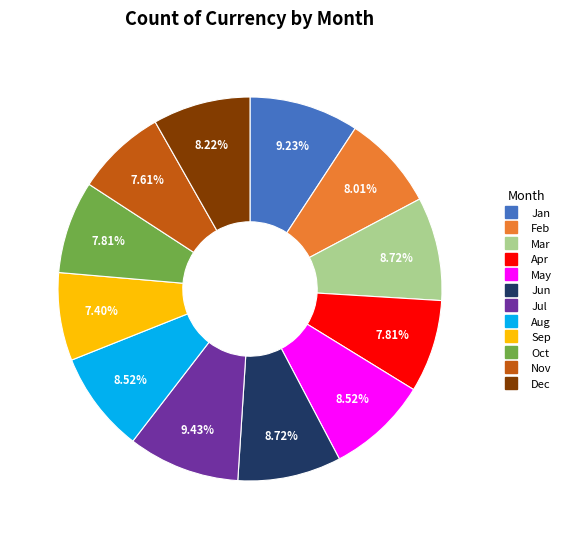

Between Dec and Jun, which is larger?

Jun